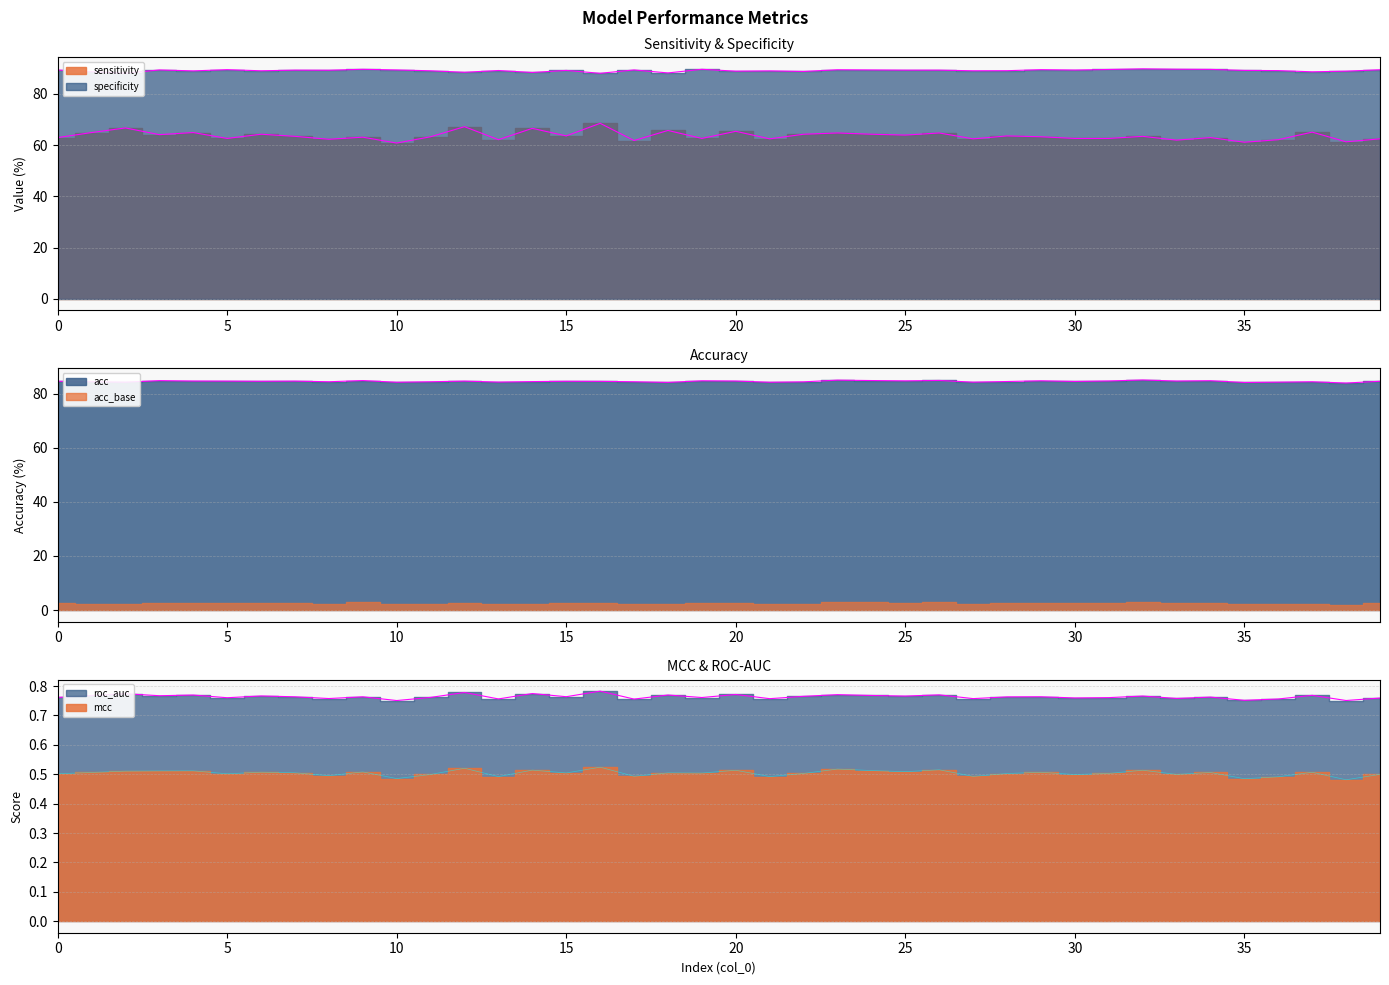

Between 2 and 16, which is larger?

16